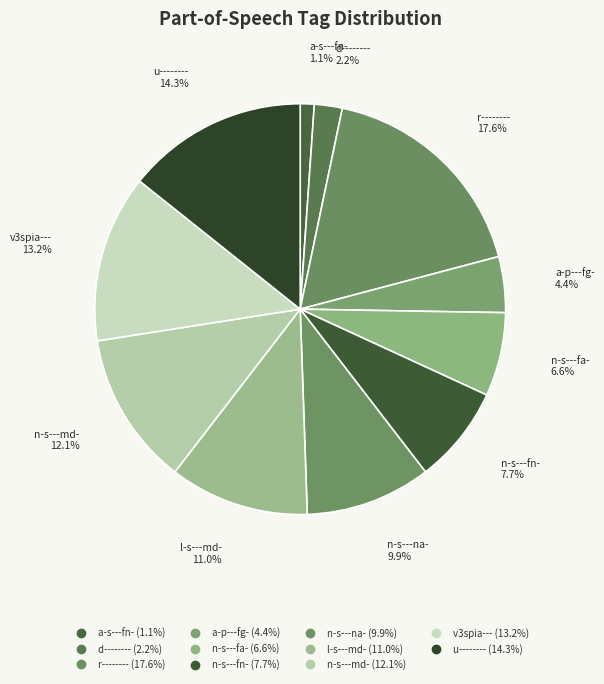

How many segments does this pie chart have?

11